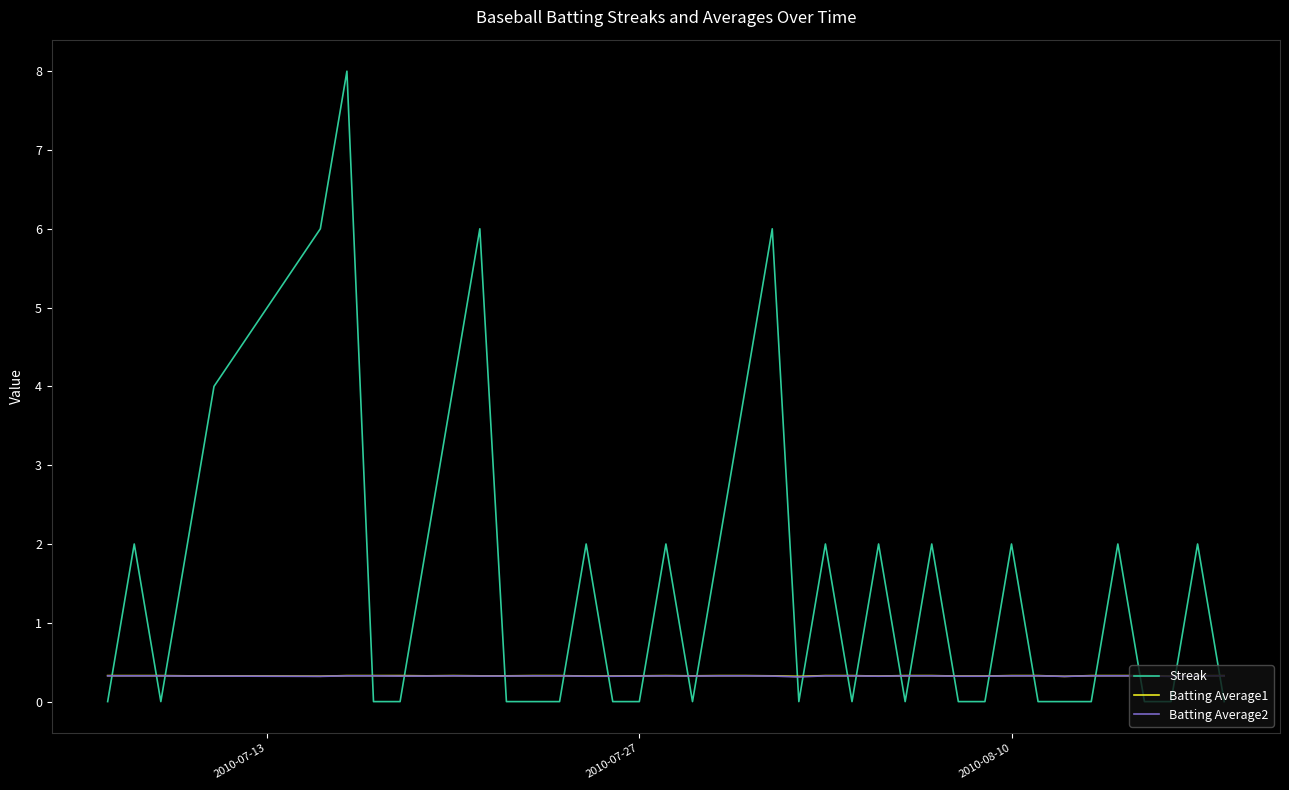

What is the highest value of the Batting Average2 series?

0.3